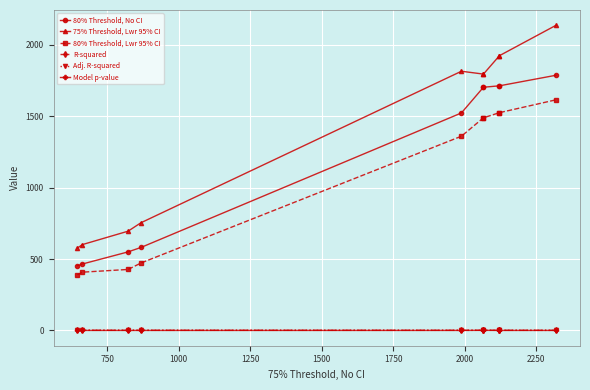

True or false: 75% Threshold, Lwr 95% CI has more than 2 points higher than both neighbors.

False